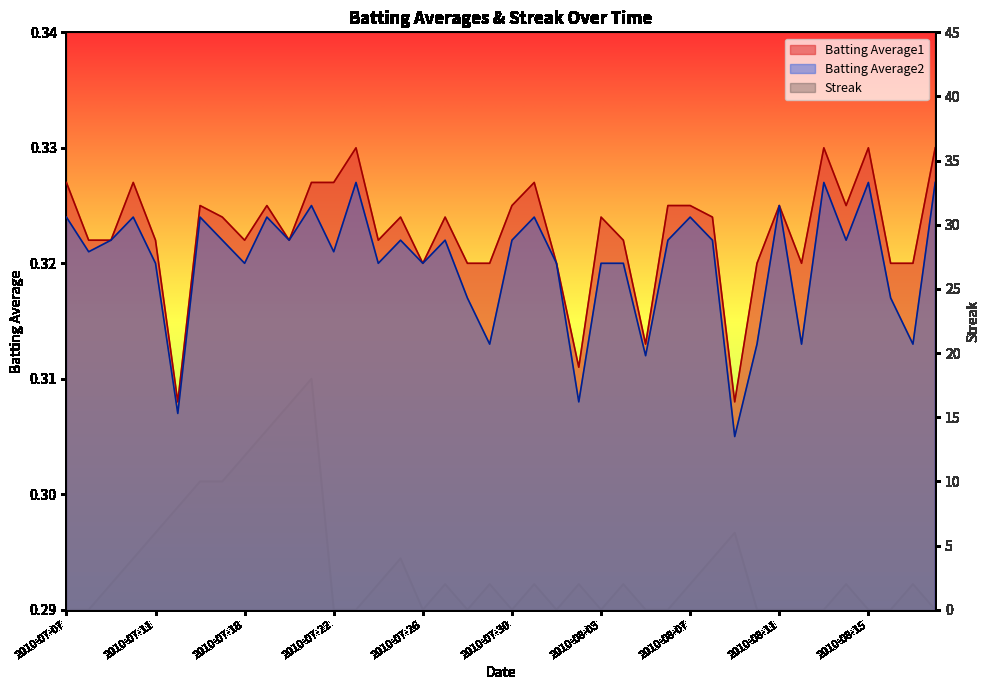

The value of Streak at 2010-08-06 is 0.0. True or false?

True